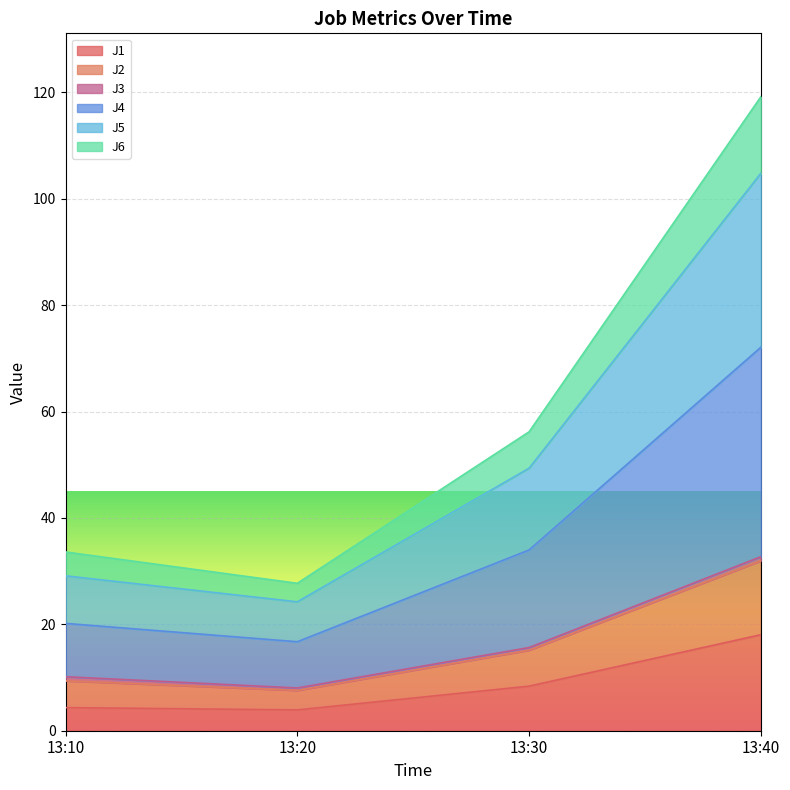

At how many categories does at least one series exceed 88?

1